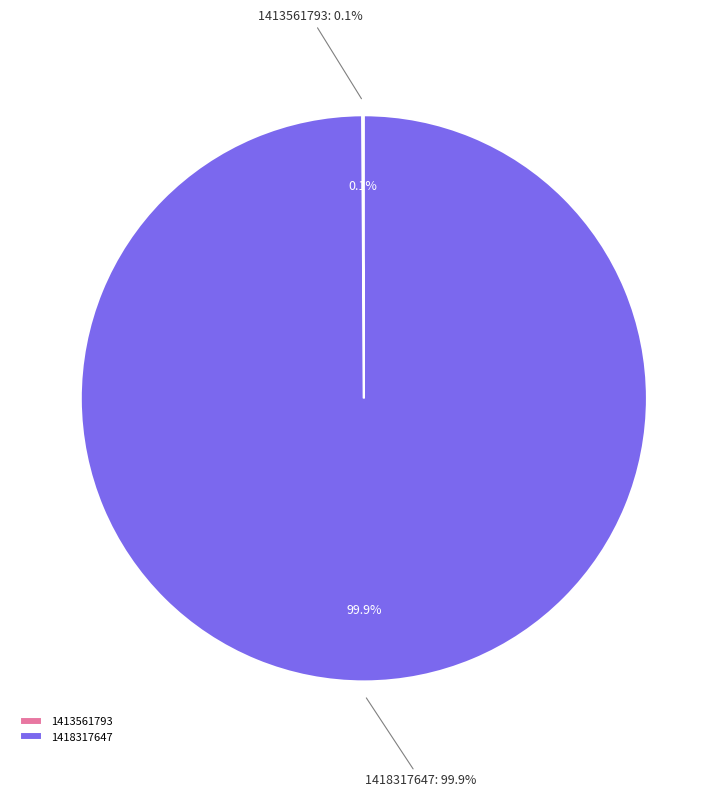

What is the smallest slice in the pie chart?

1413561793